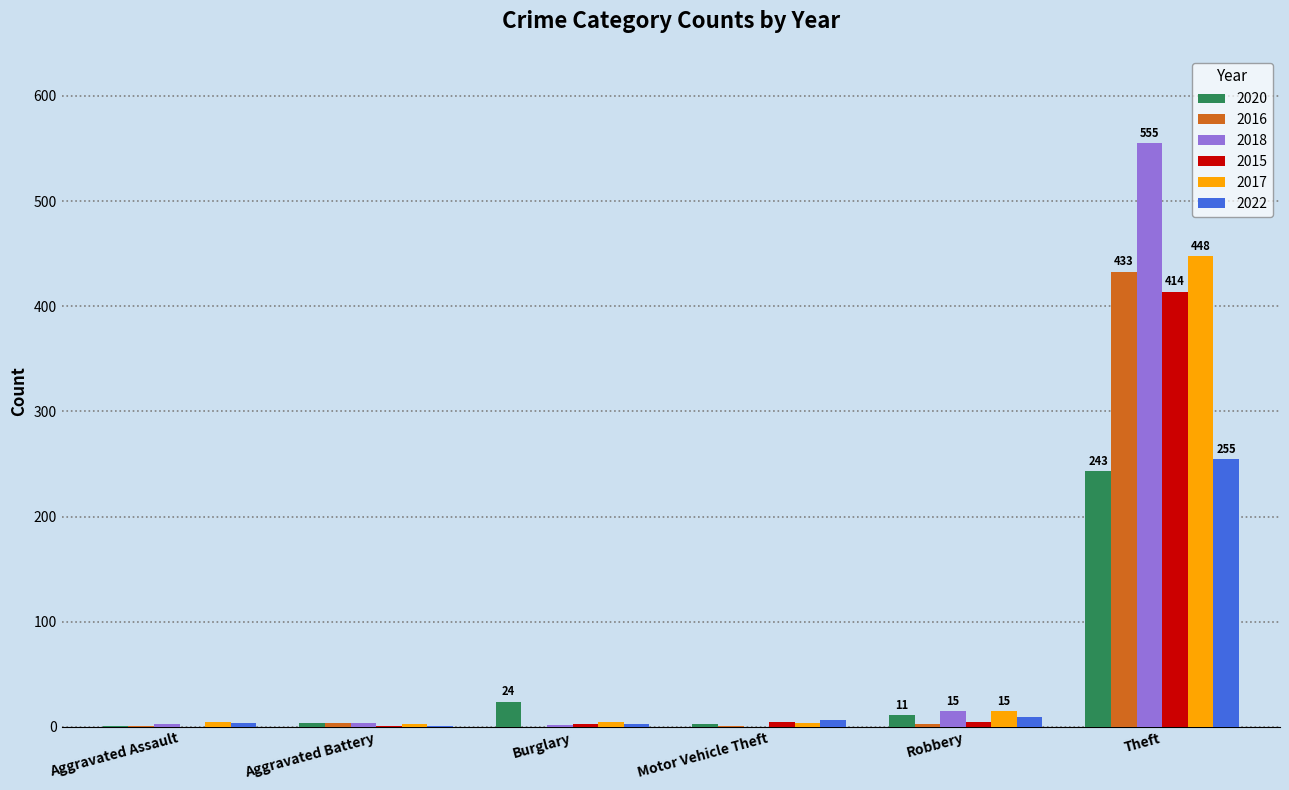

What is the sum of the 2022 values at Aggravated Assault and Robbery?

13